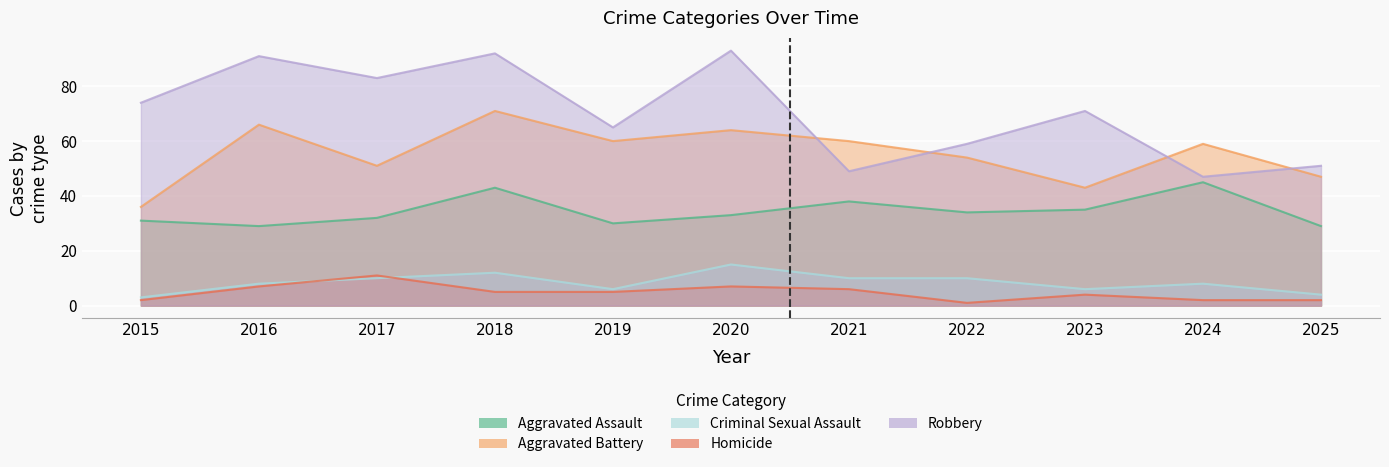

What is the difference between the highest and lowest values at 2015?

72